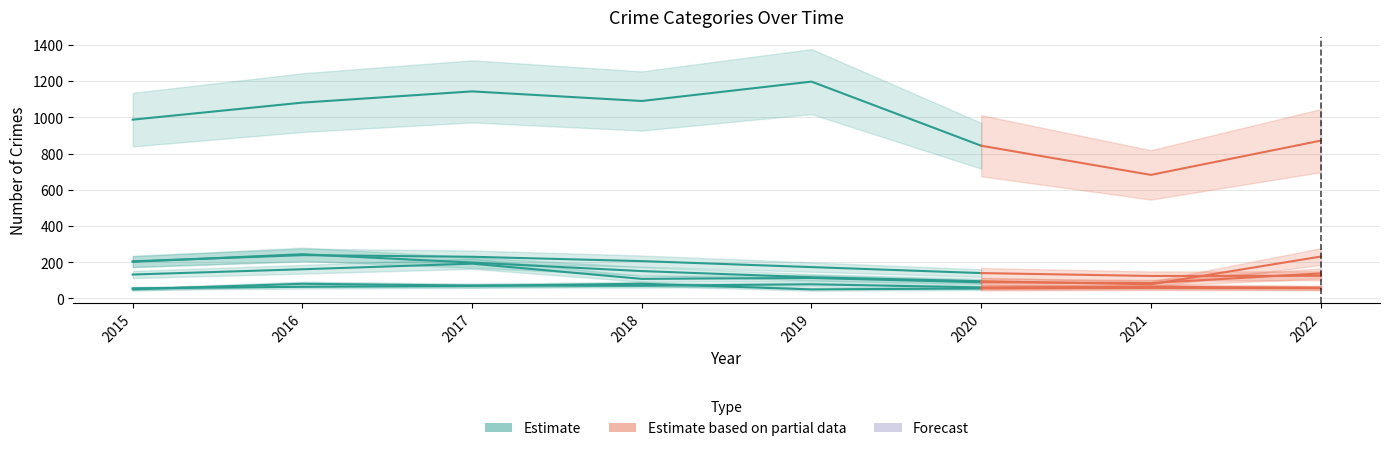

The value at 2021 is 64. True or false?

True